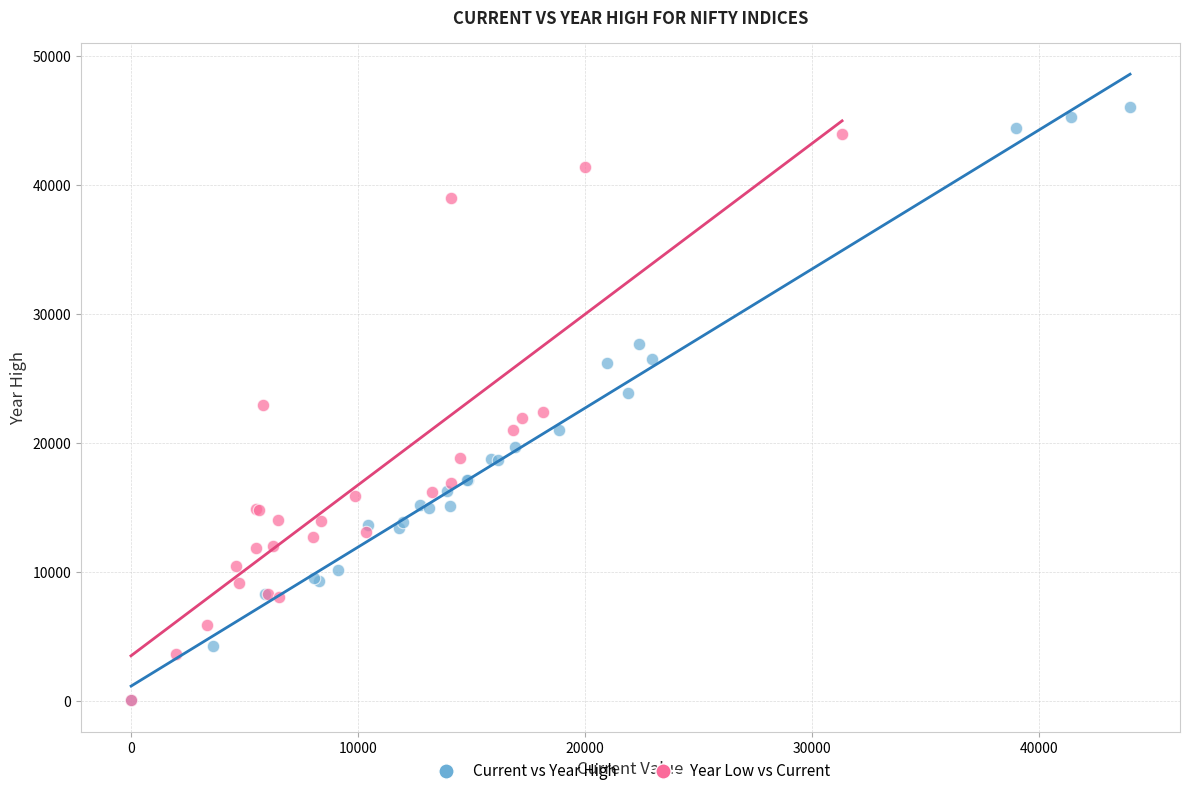

Which series has the widest spread of Y values?

Current vs Year High